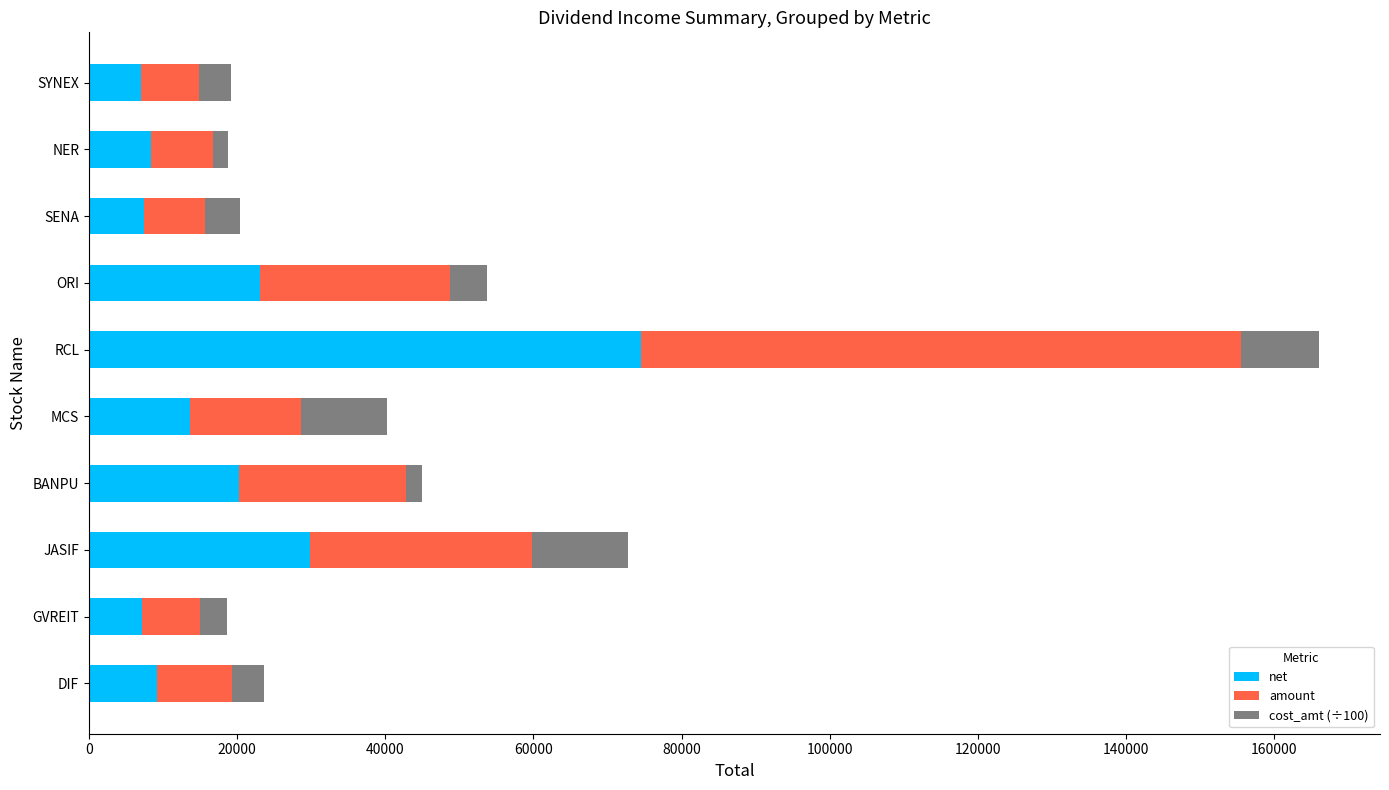

What is the sum of the net values at SYNEX and JASIF?

36920.0